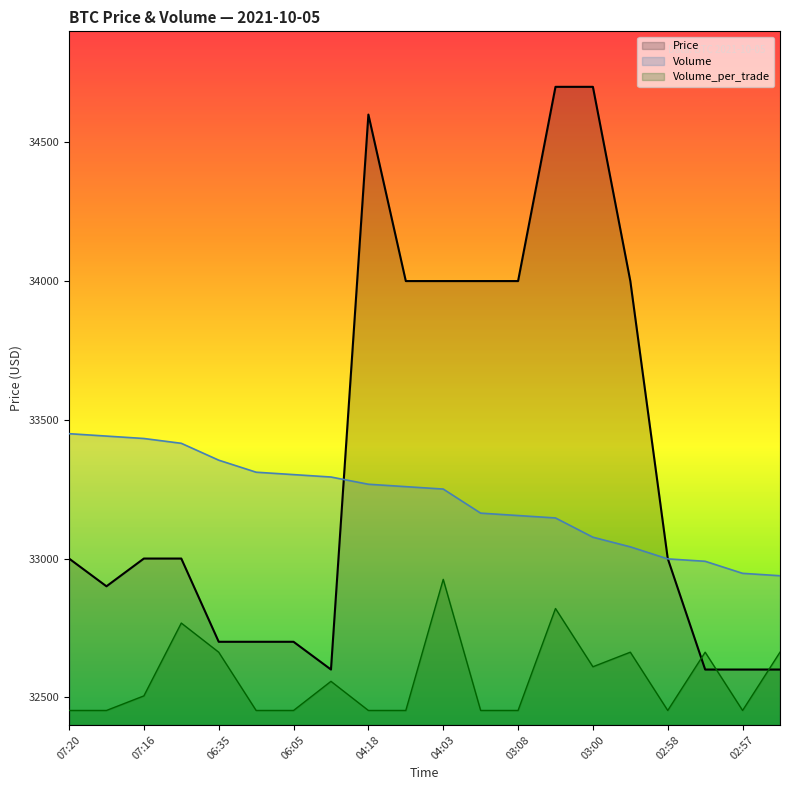

Rank the series by their average value, from lowest to highest.

Volume_per_trade, Volume, Price